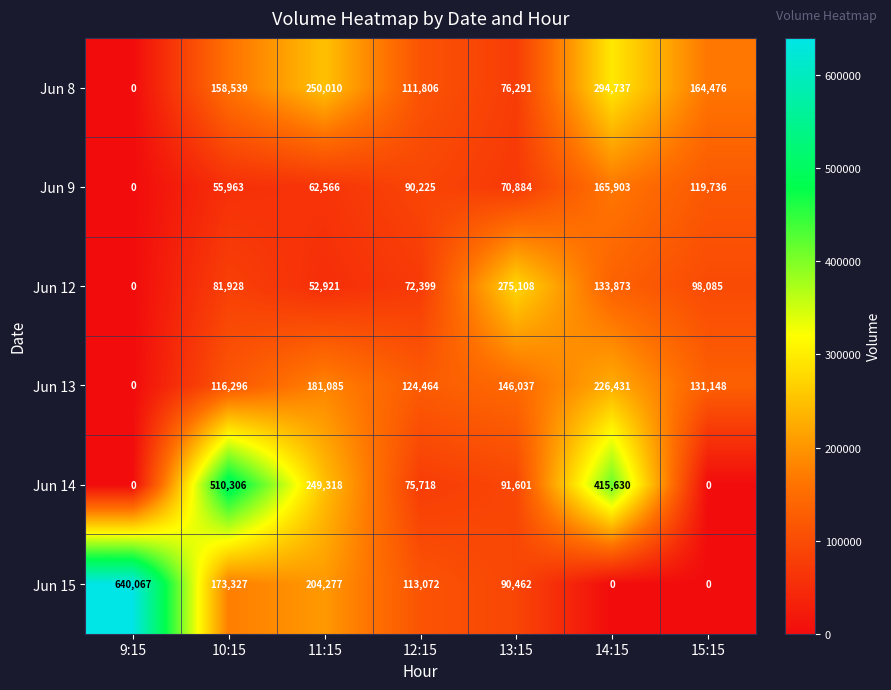

What is the difference between the highest and lowest values at 9:15?

640067